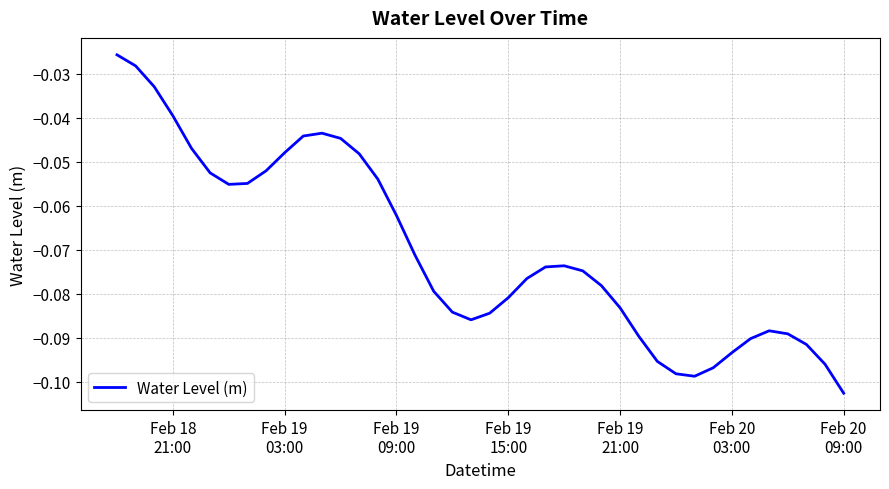

Reading right to left, what are all the values shown in this chart?

-0.1	-0.1	-0.1	-0.1	-0.1	-0.1	-0.1	-0.1	-0.1	-0.1	-0.1	-0.1	-0.1	-0.1	-0.1	-0.1	-0.1	-0.1	-0.1	-0.1	-0.1	-0.1	-0.1	-0.1	-0.1	-0.1	-0.0	-0.0	-0.0	-0.0	-0.0	-0.1	-0.1	-0.1	-0.1	-0.0	-0.0	-0.0	-0.0	-0.0